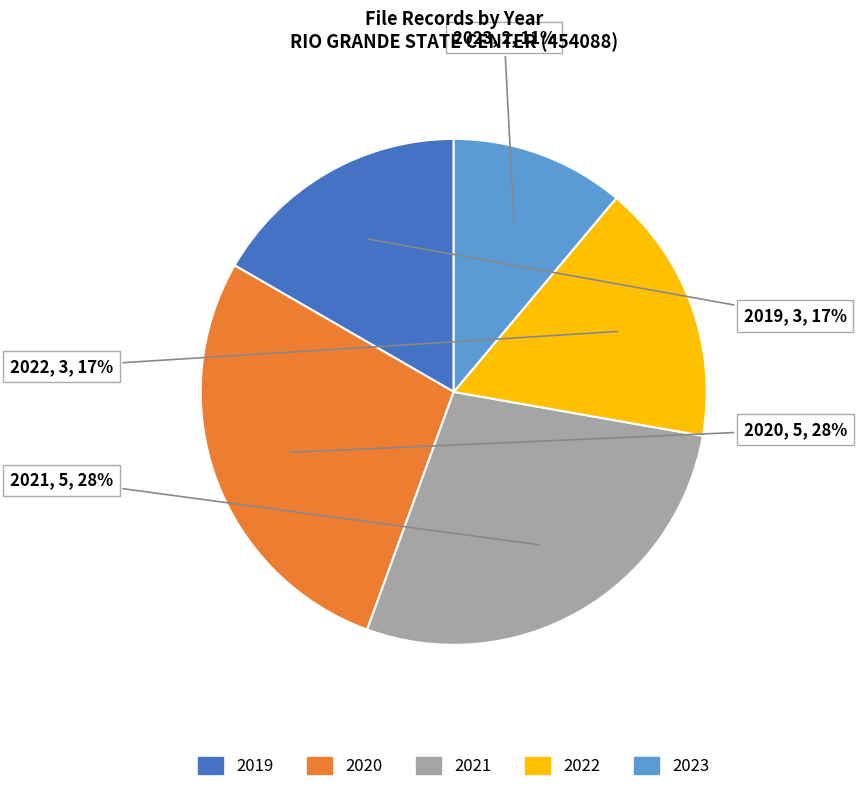

Which has a higher value, 2020 or 2019?

2020